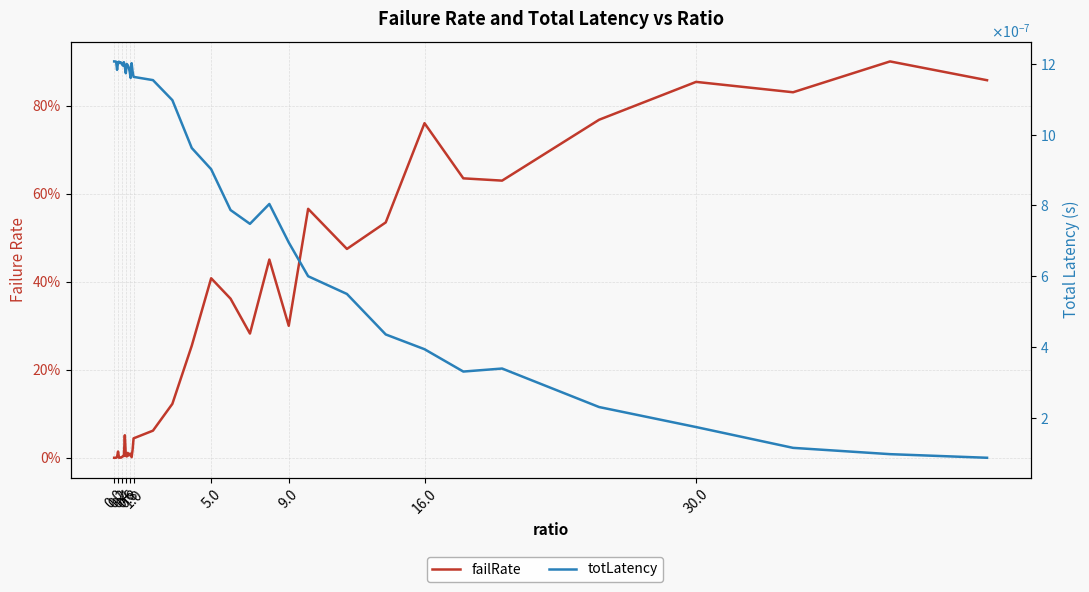

After their last crossing, which series has the higher values: failRate or totLatency?

failRate